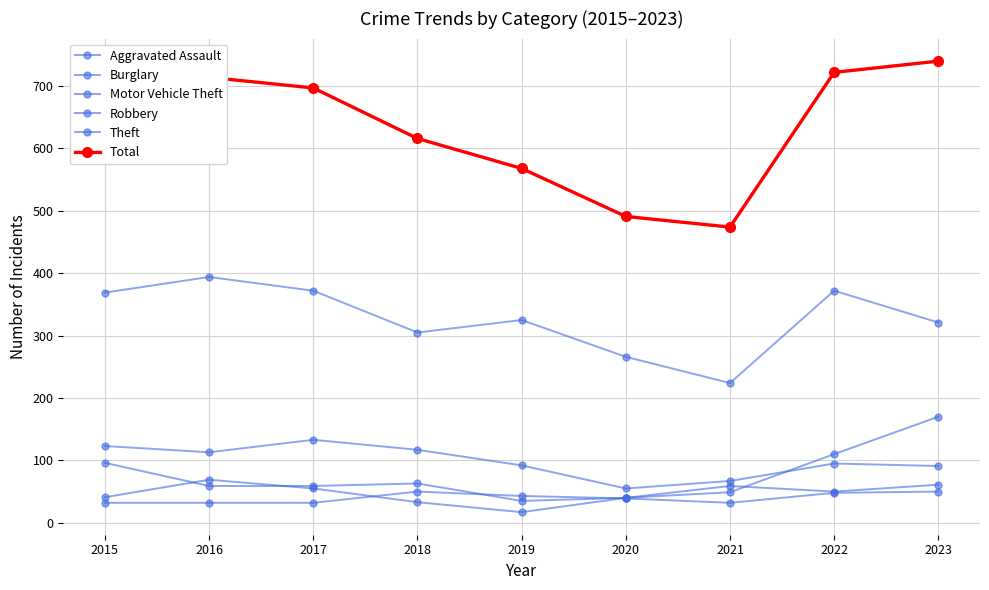

How many interior local peaks does the Motor Vehicle Theft series have?

1